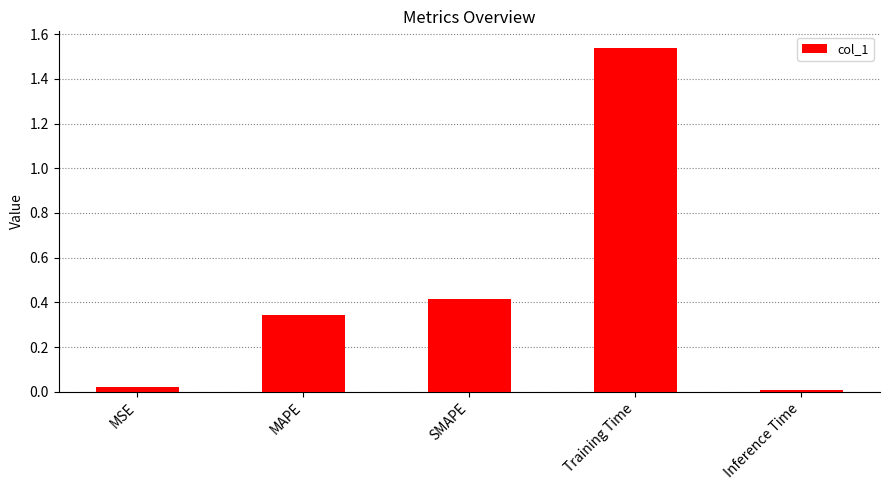

Which has a higher value, MSE or SMAPE?

SMAPE